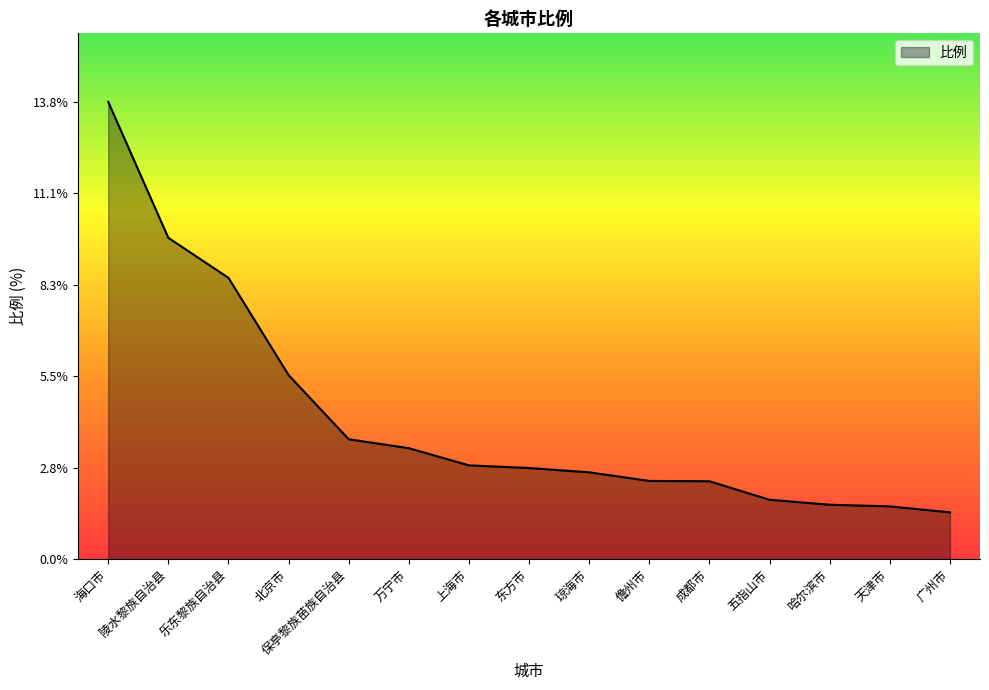

Which category has the lowest value across all series?

广州市